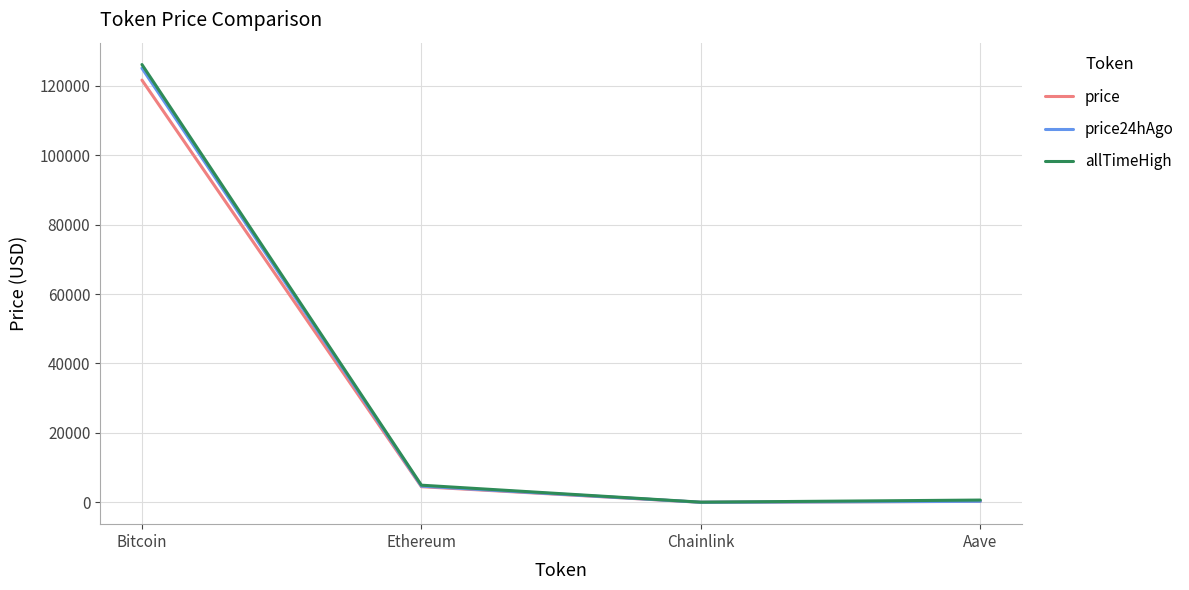

What is the difference between the allTimeHigh values at Aave and Bitcoin?

125418.3